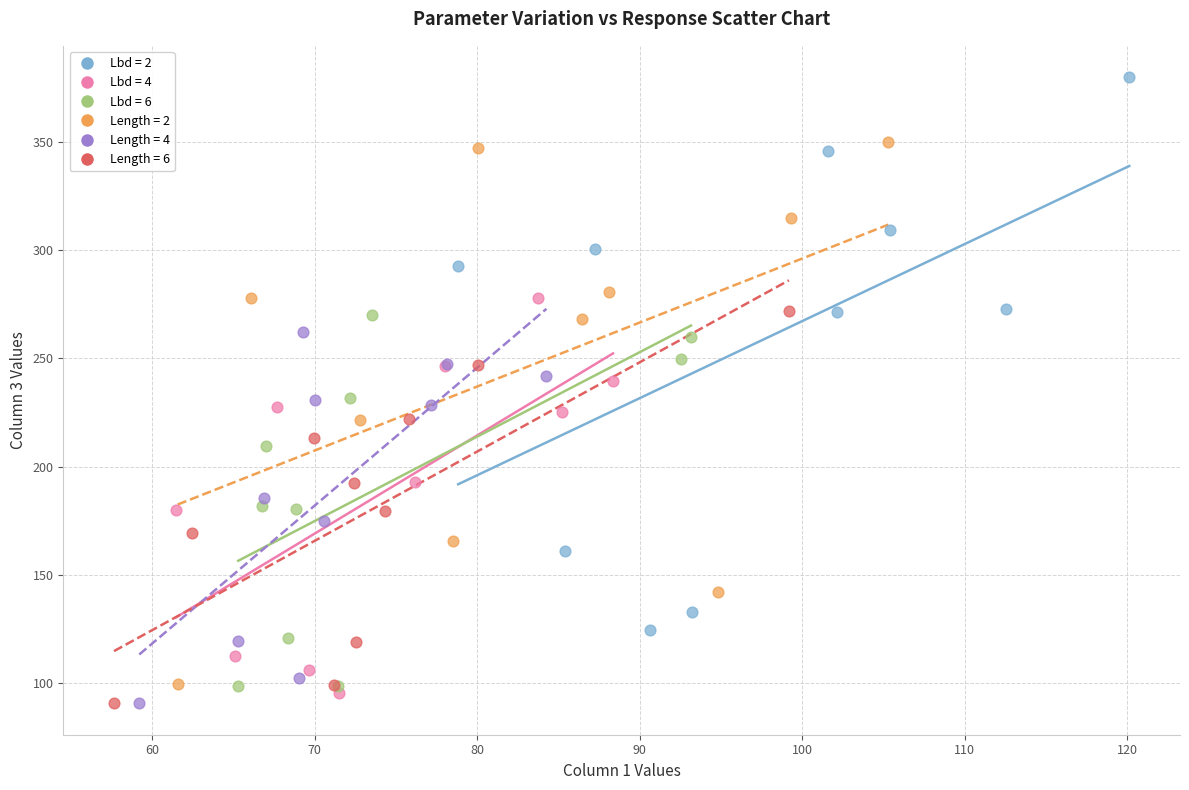

What are all the series names shown in the legend?

Lbd = 2, Lbd = 4, Lbd = 6, Length = 2, Length = 4, Length = 6